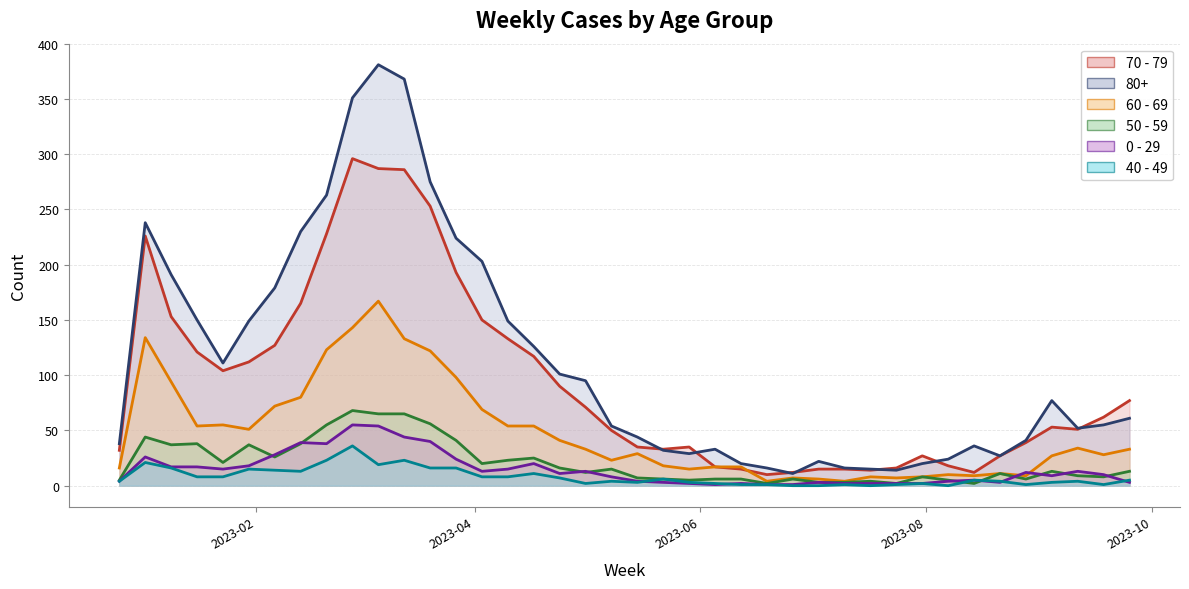

Between 2023-01-09 and 2023-02-27, which series saw the biggest shift?

80+